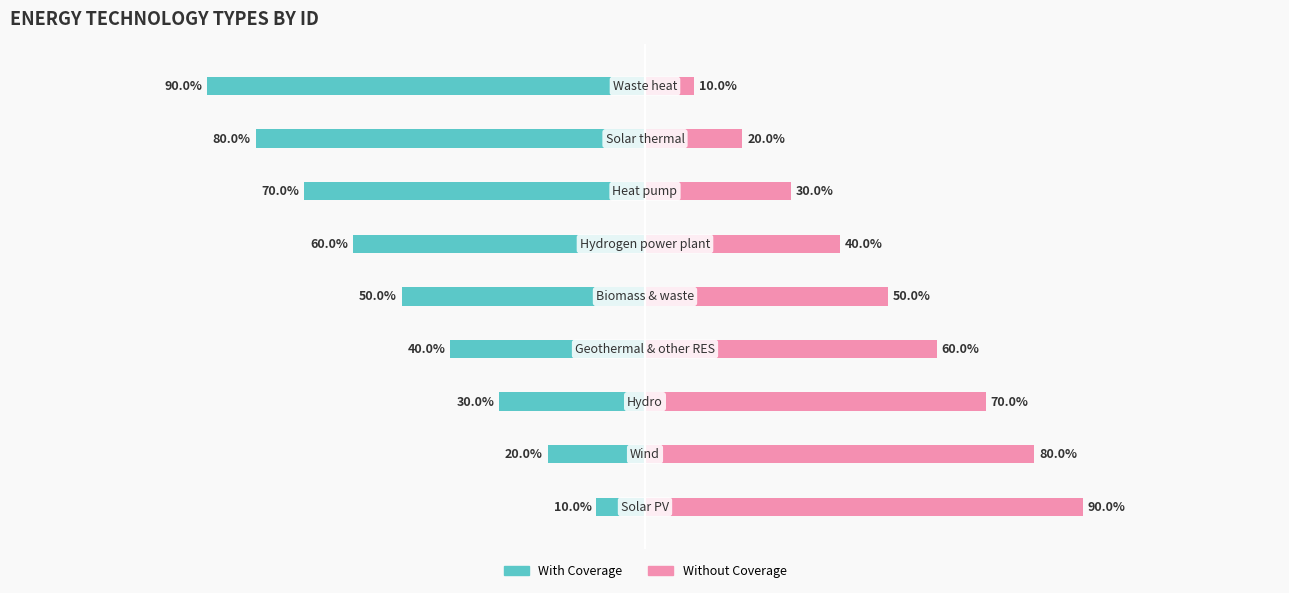

The Without Coverage series shows 2 at 1. True or false?

False